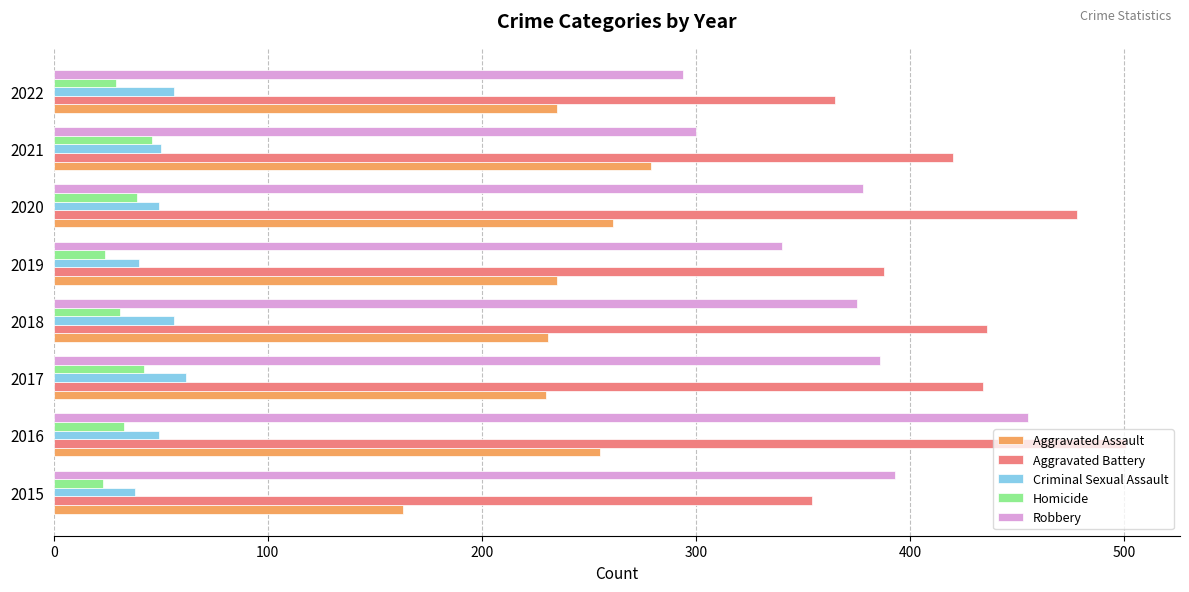

What is the difference between the second highest and minimum values in the Robbery series?

99